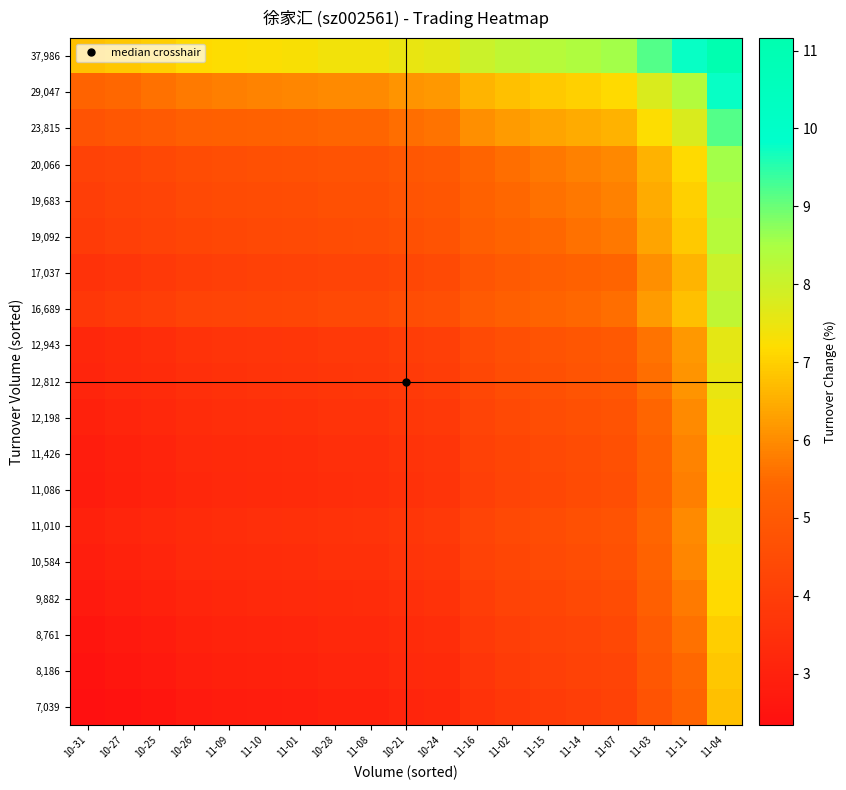

What is the difference between the highest and lowest values at 11-02?

4.4